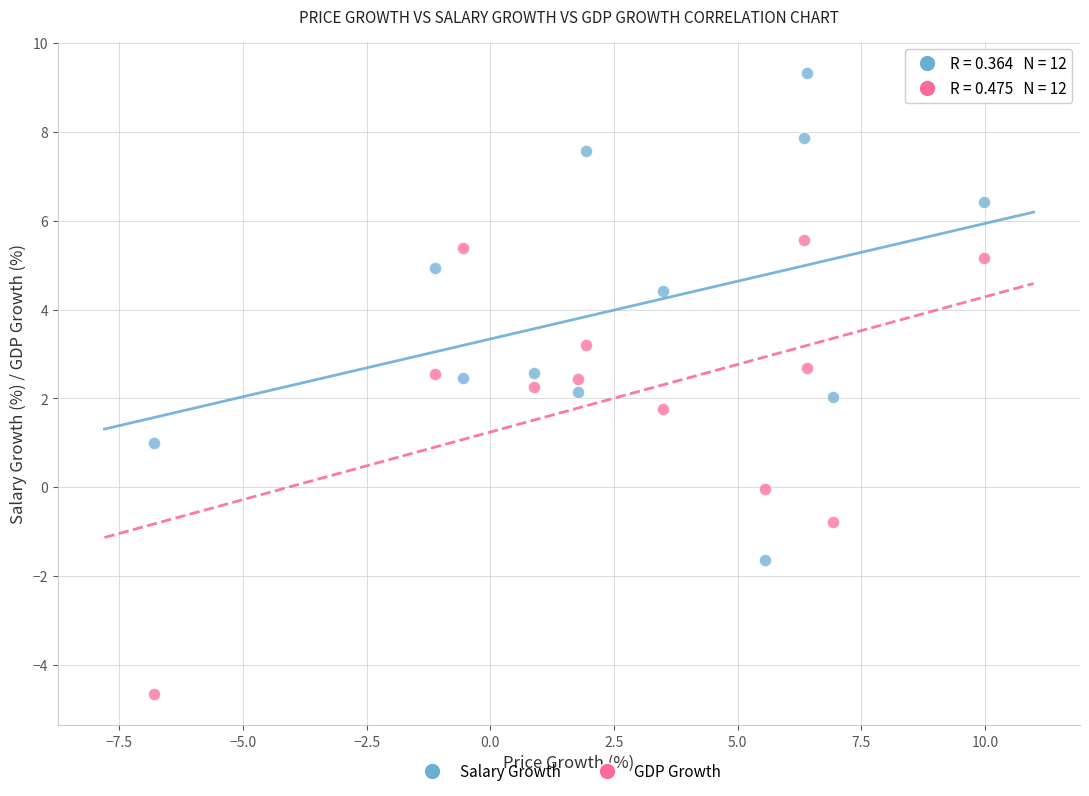

Across all data points, what is the range of X values (max minus min)?

16.8